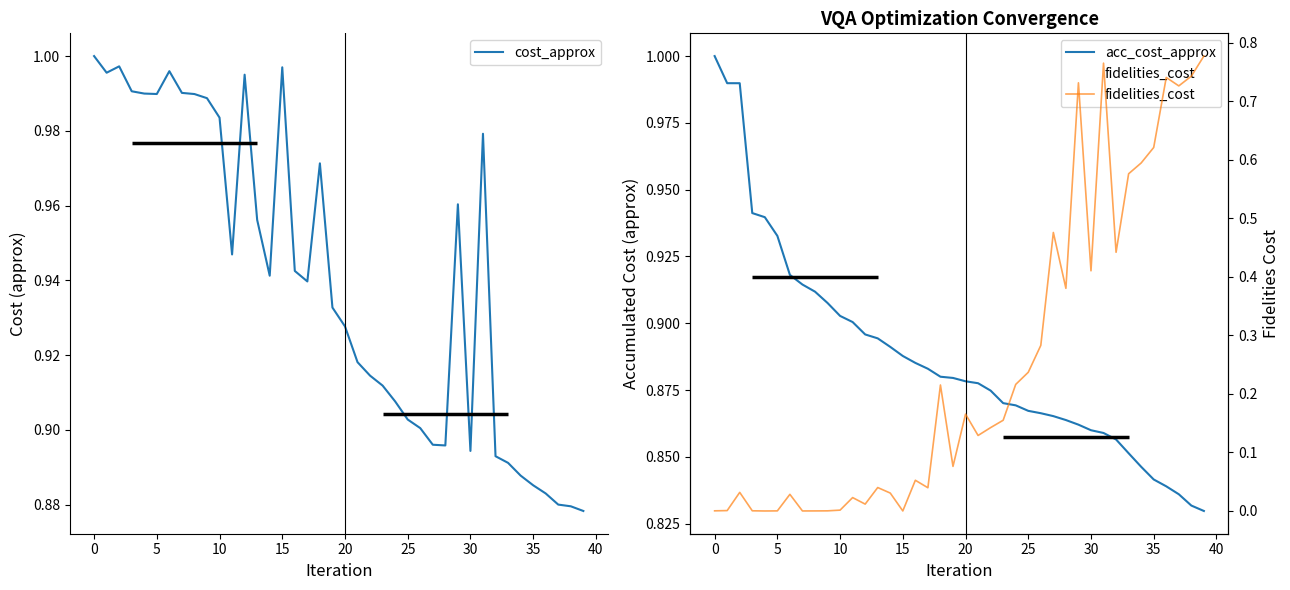

The value of acc_cost_approx at 36 is 1.4. True or false?

False